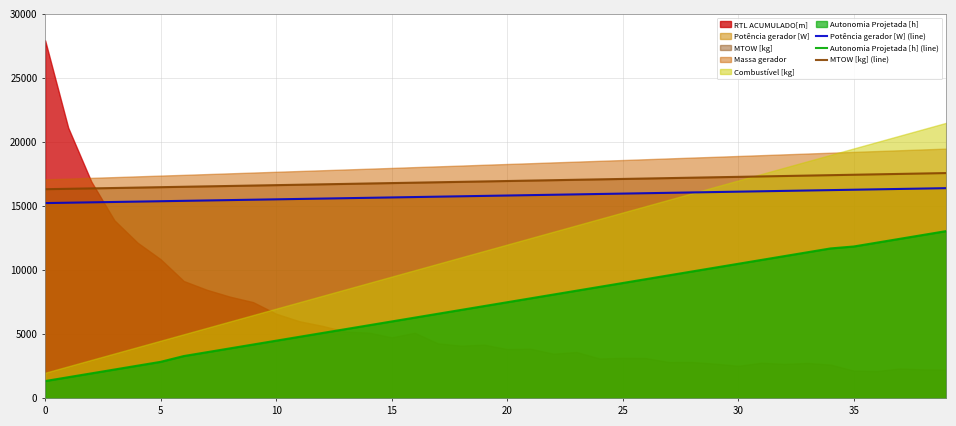

What is the difference between the highest and lowest values at 15?

14164.4